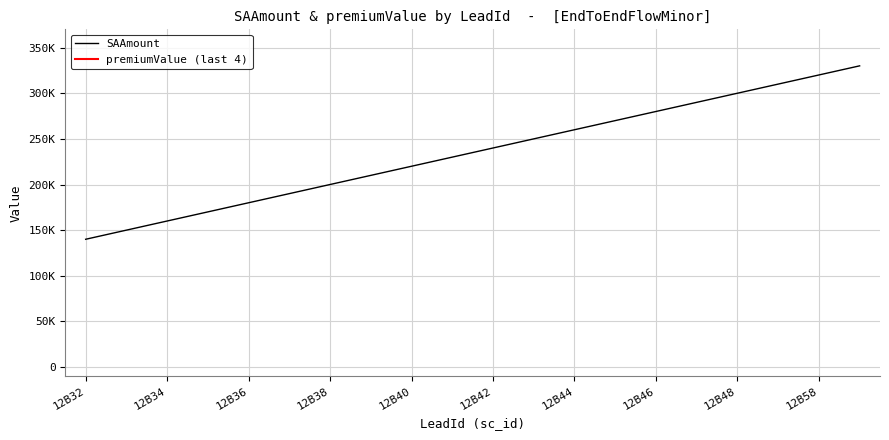

What is the maximum value shown in the chart?

330000